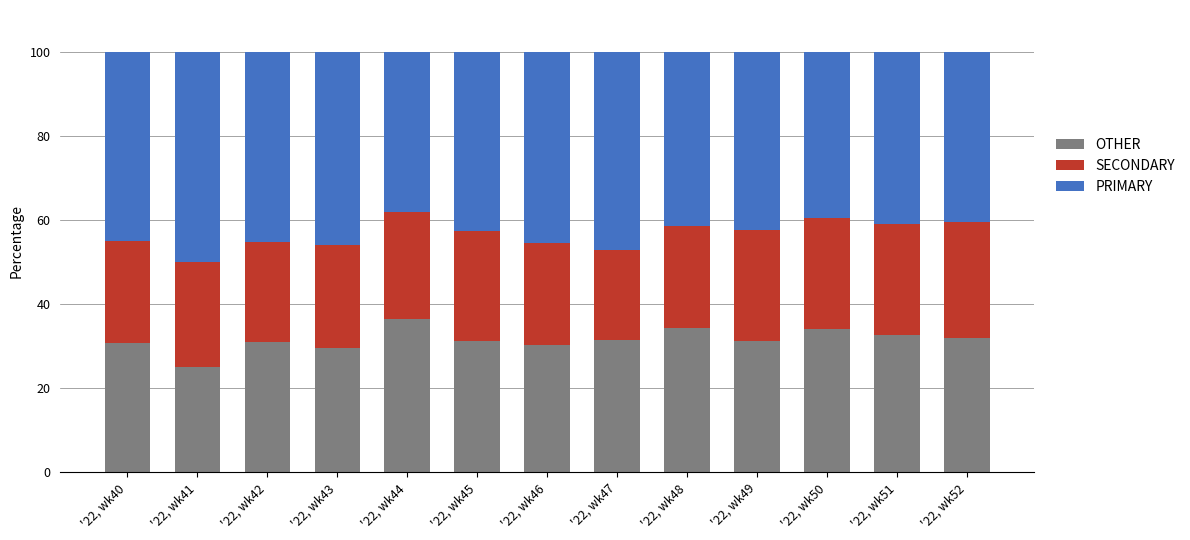

What is the sum of all OTHER values?

410.6